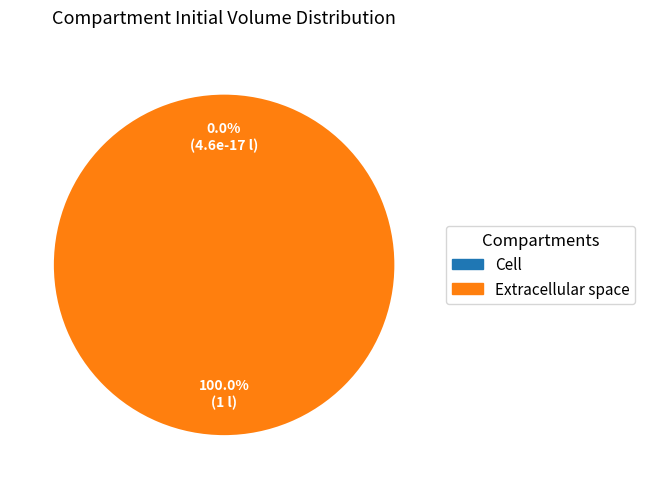

To the nearest percent, what is the combined percentage of e and c?

100%